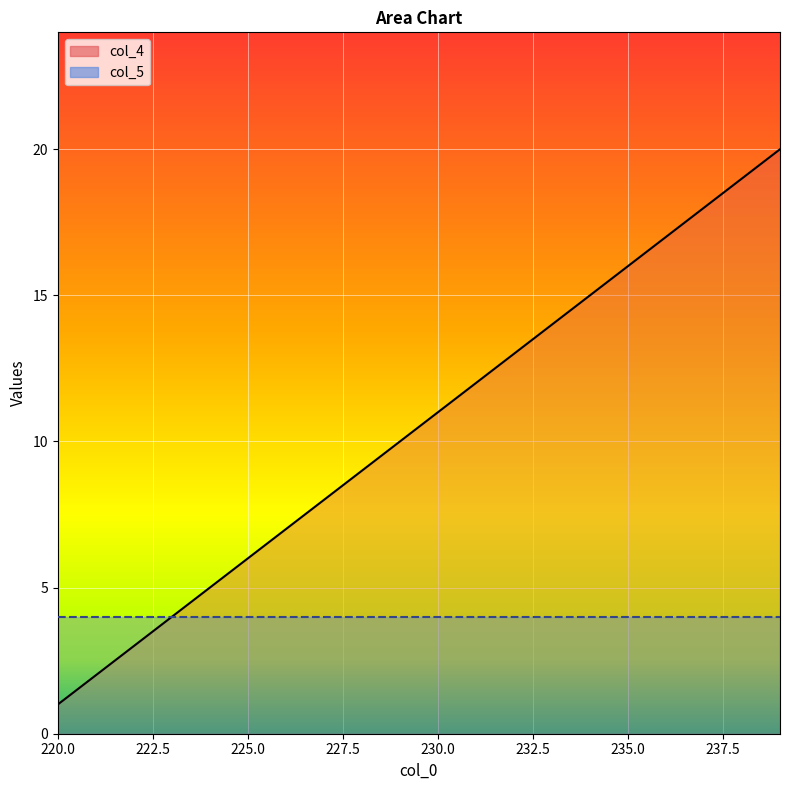

Between 227 and 223, which is larger?

227